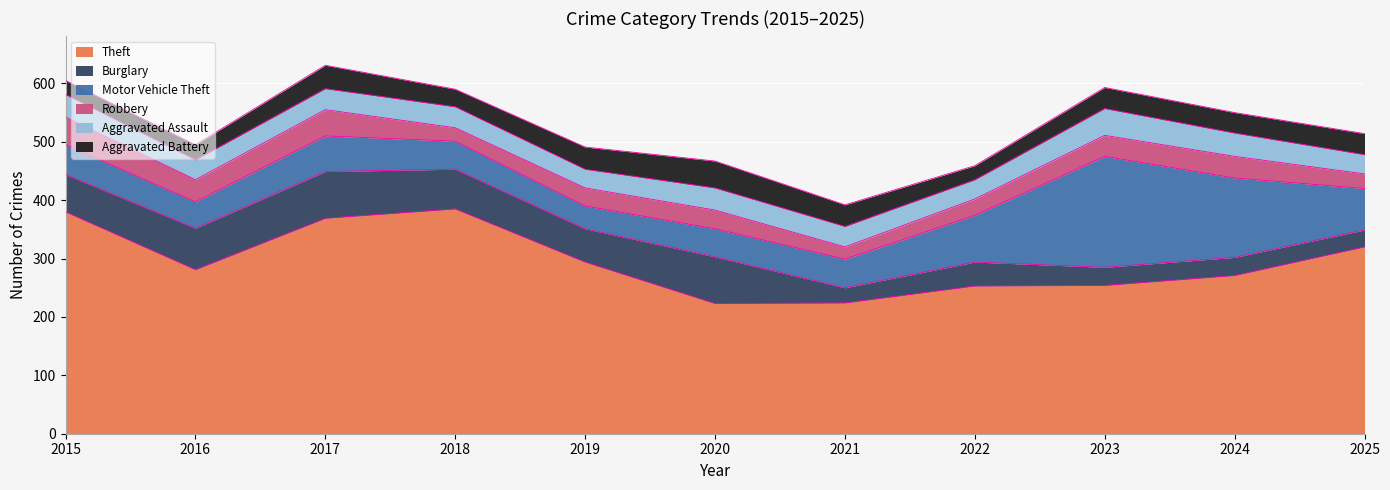

At which category is the sum across all series the highest?

2017